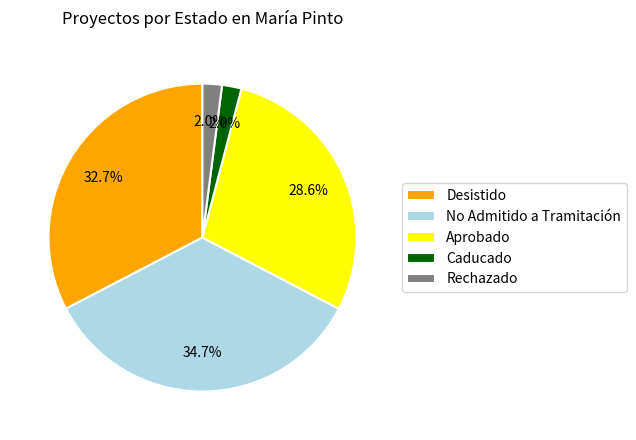

Count the number of slices in the pie.

5